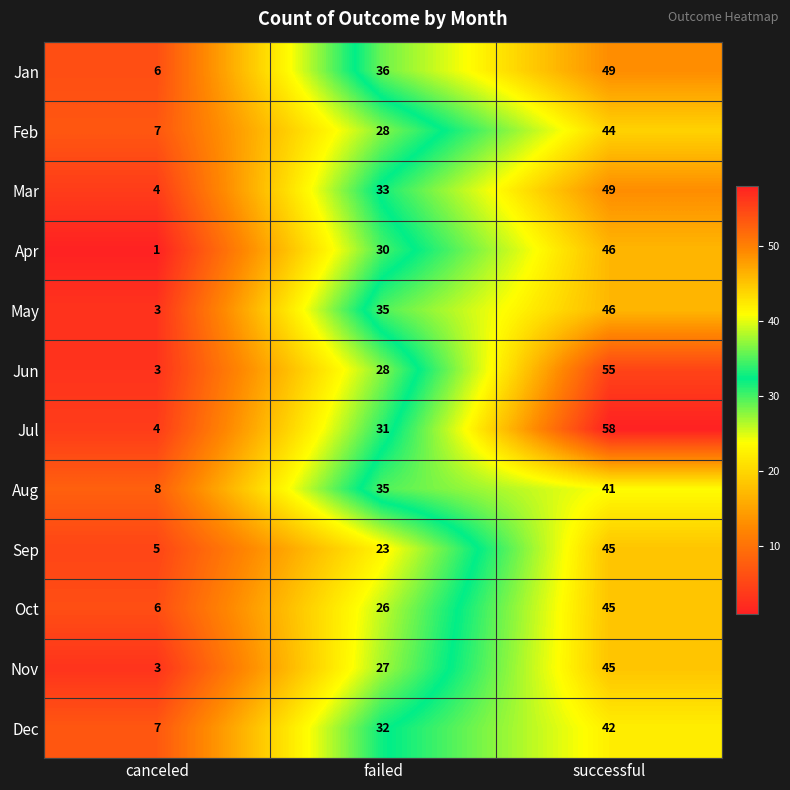

What is the difference between the second highest and minimum values in the Jun series?

25